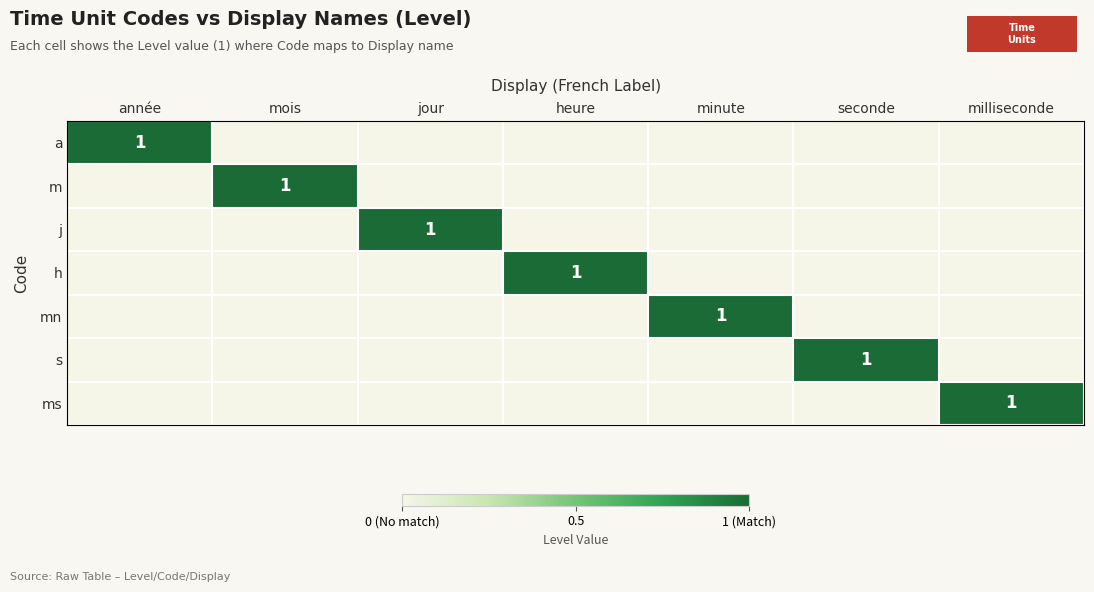

What is the total value across all series at jour?

1